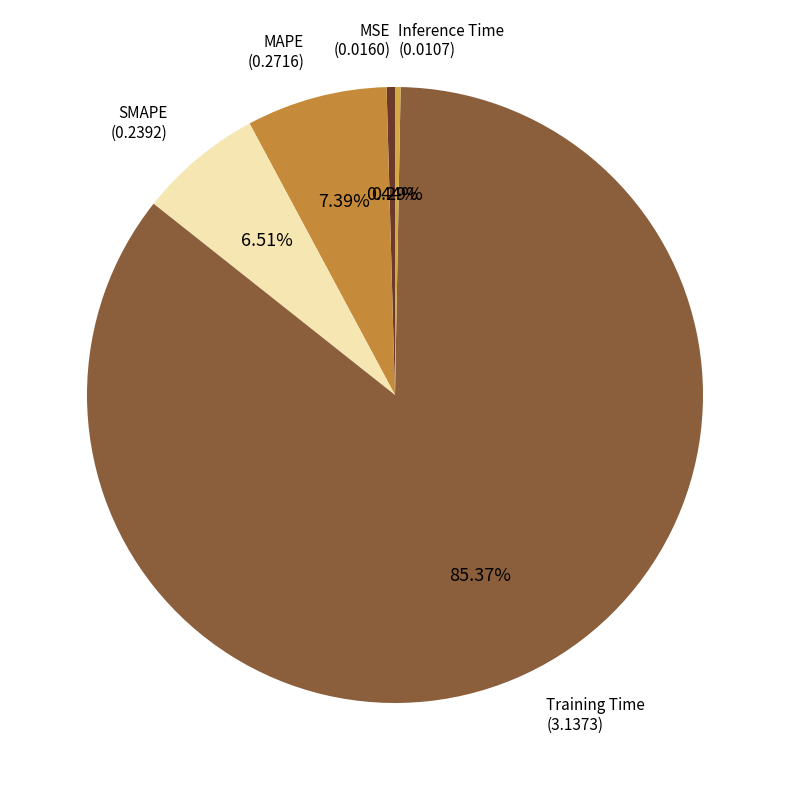

Count the number of slices in the pie.

5